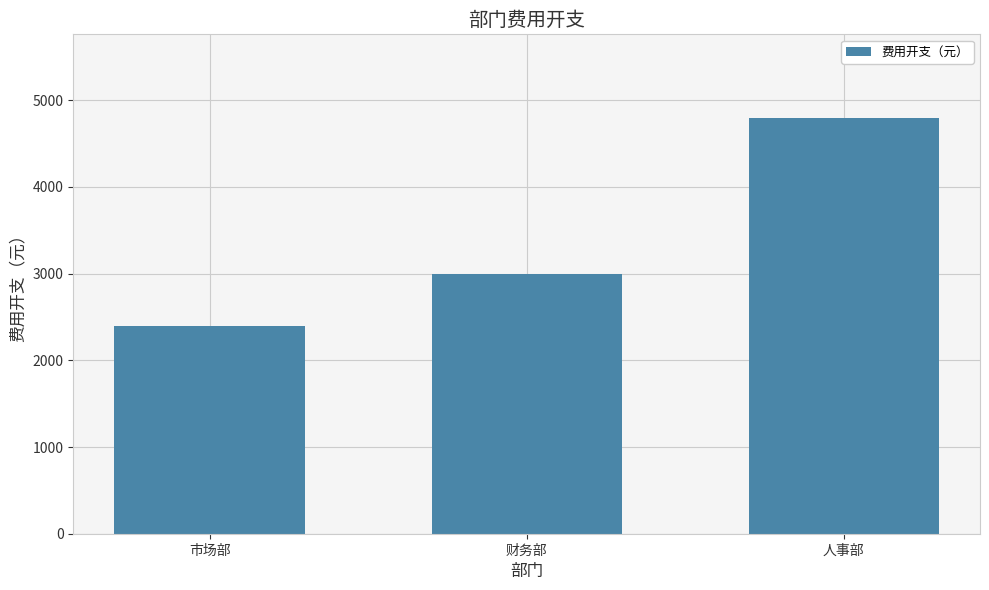

What is the label of the 2nd bar from the left?

财务部